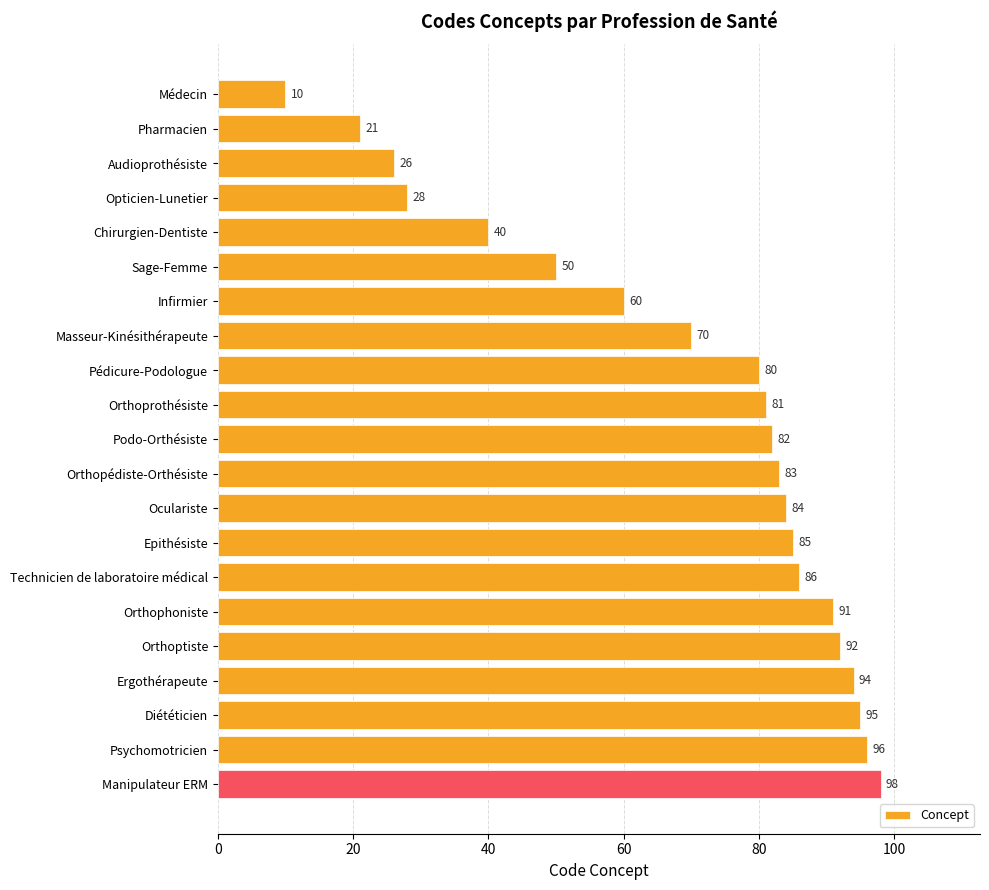

The chart shows a value of 70 at Chirurgien-Dentiste. True or false?

False